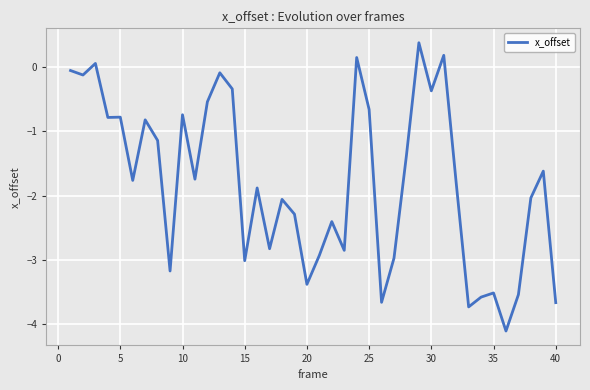

What is the smallest value displayed?

-4.1